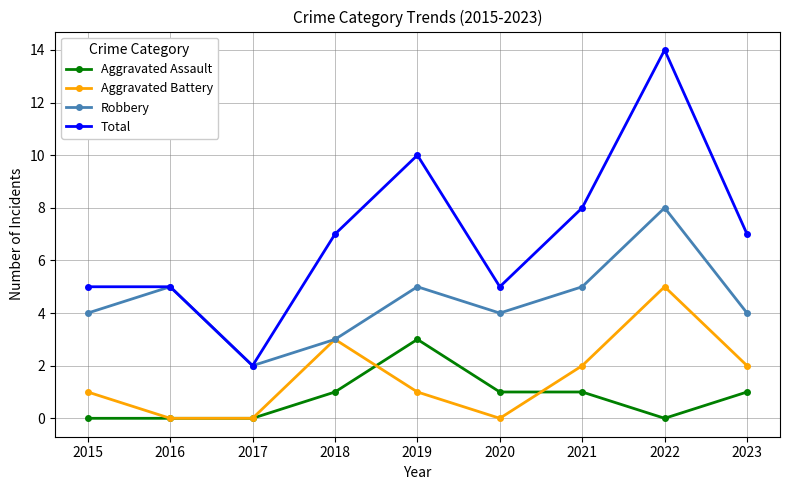

Read the Aggravated Assault value at 2018.

1